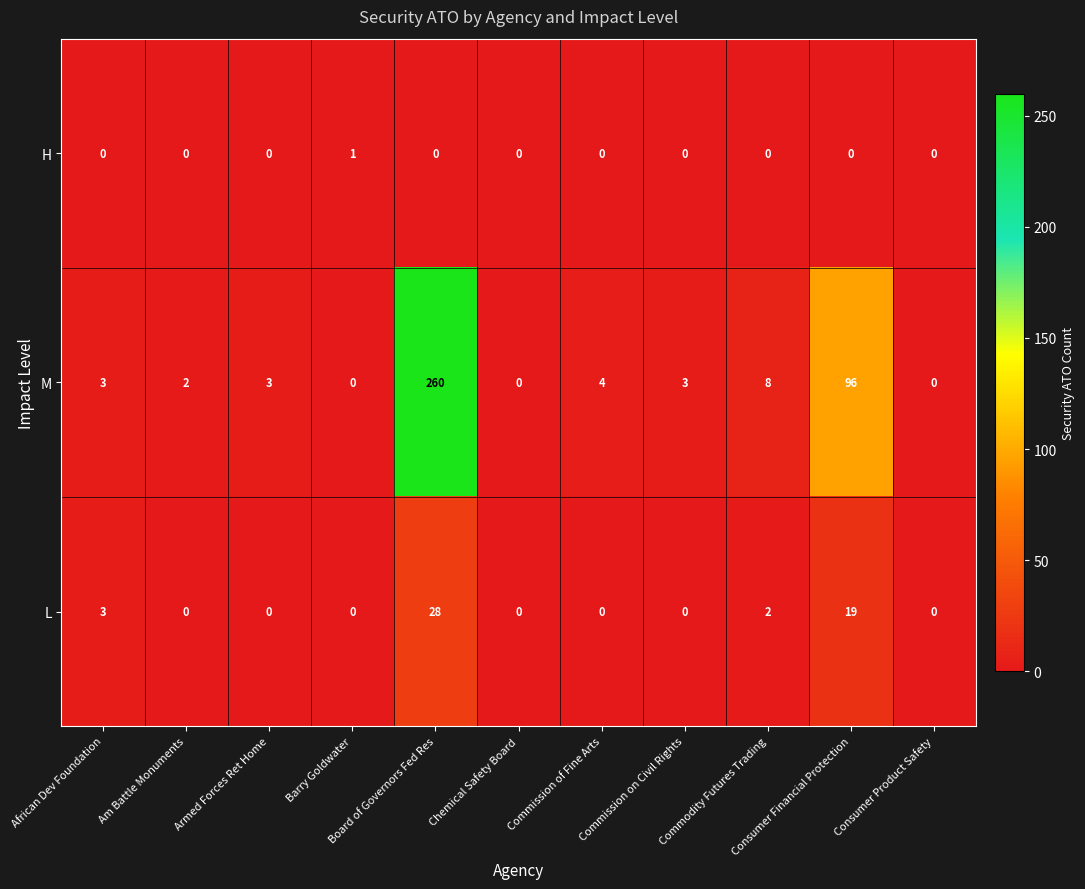

What is the spread (max minus min) of values at Commission on Civil Rights?

3